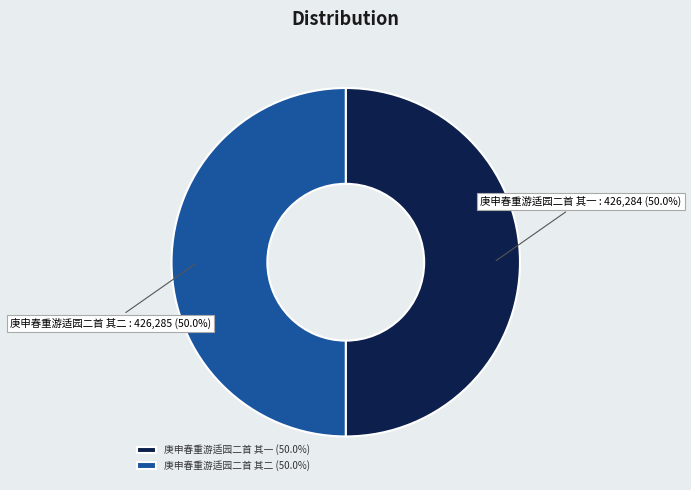

How many slices are in this pie chart?

2